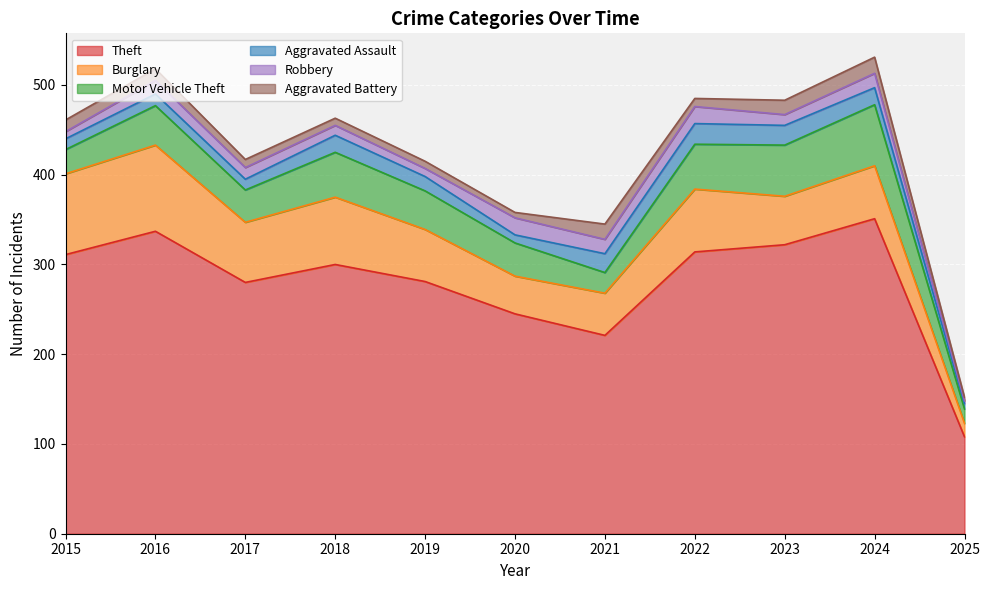

Rank the series at 2015 from lowest to highest value.

Robbery, Aggravated Assault, Aggravated Battery, Motor Vehicle Theft, Burglary, Theft